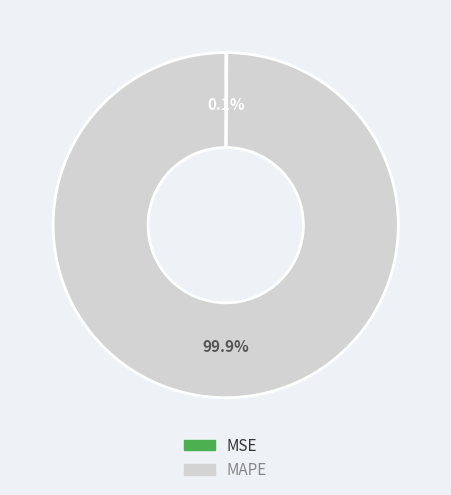

What is the largest slice in the pie chart?

MAPE